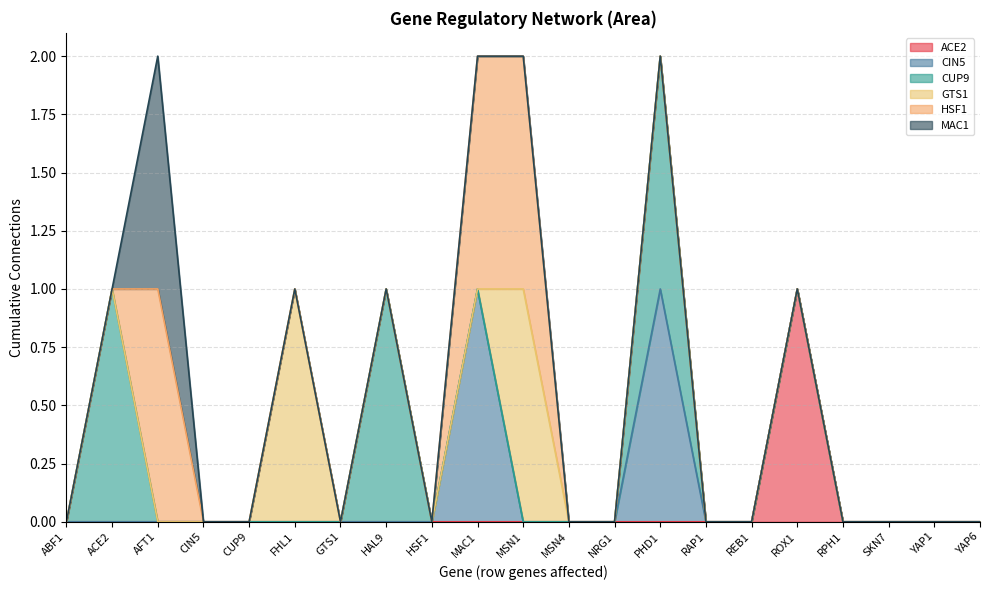

Is the value of ACE2 at ABF1 greater than the value of MAC1 at AFT1?

No